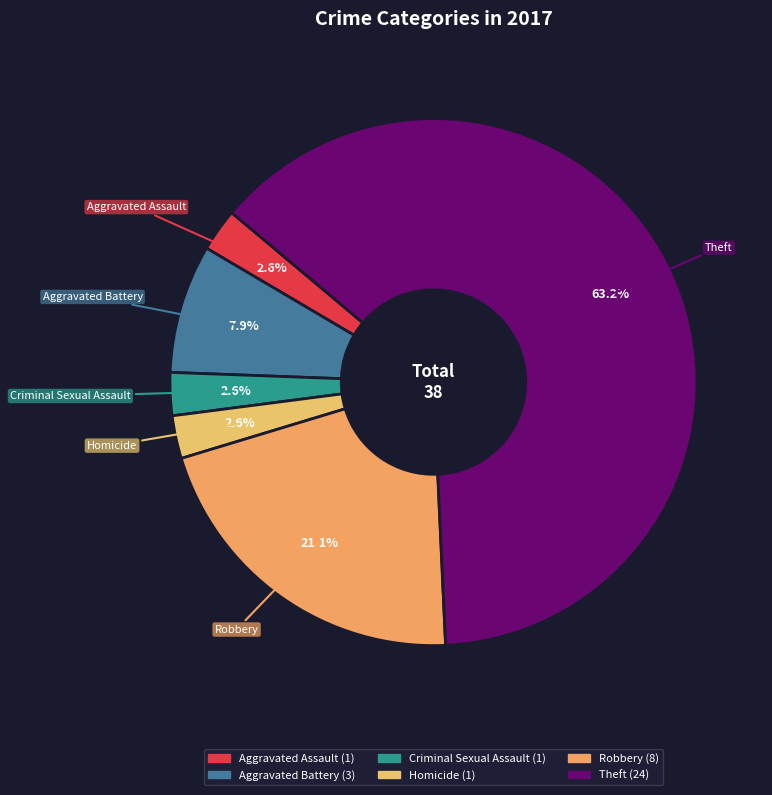

What is the ratio of the value at Aggravated Battery to the value at Homicide?

3.0